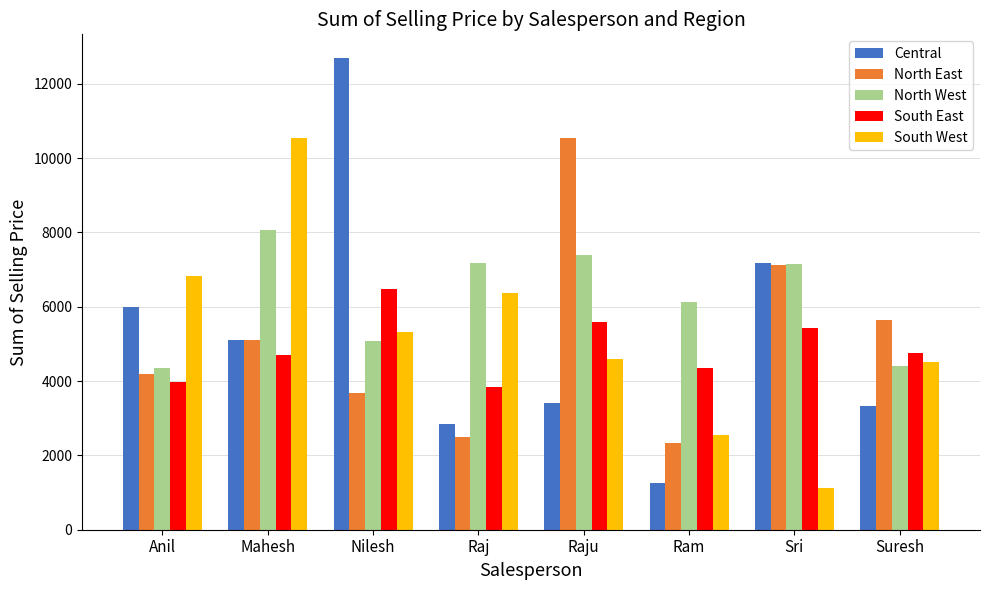

How many values in the Central series are below 5102?

4